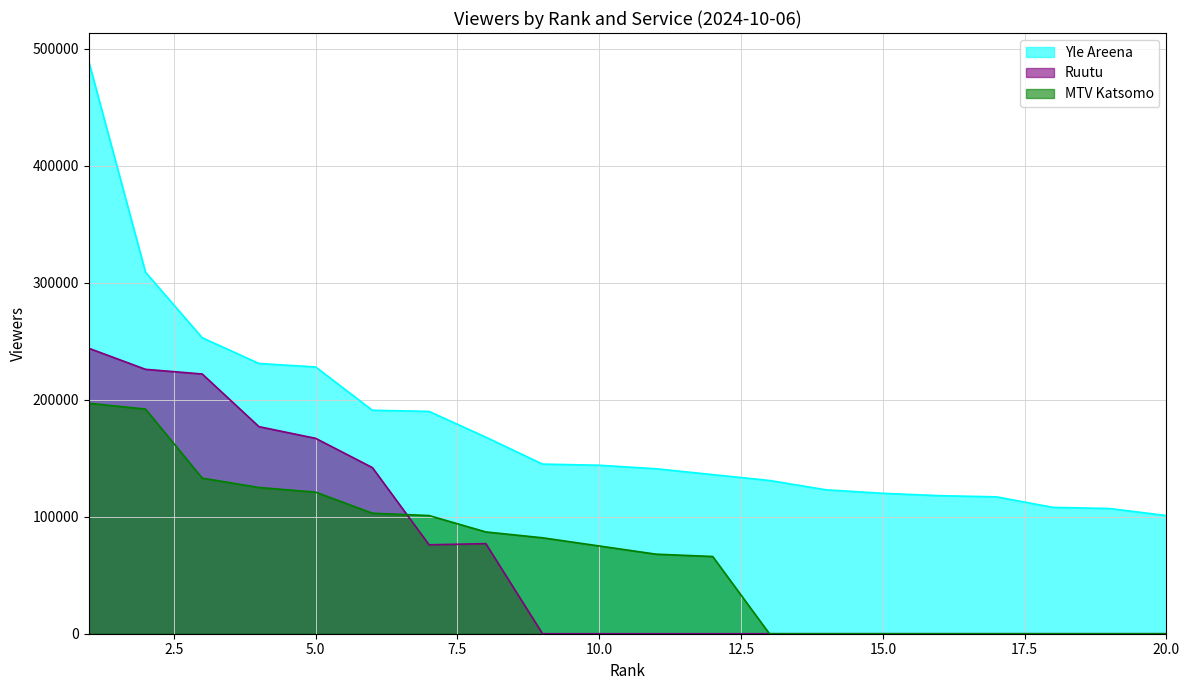

In Ruutu, how many points are lower than both neighbors (excluding endpoints)?

1